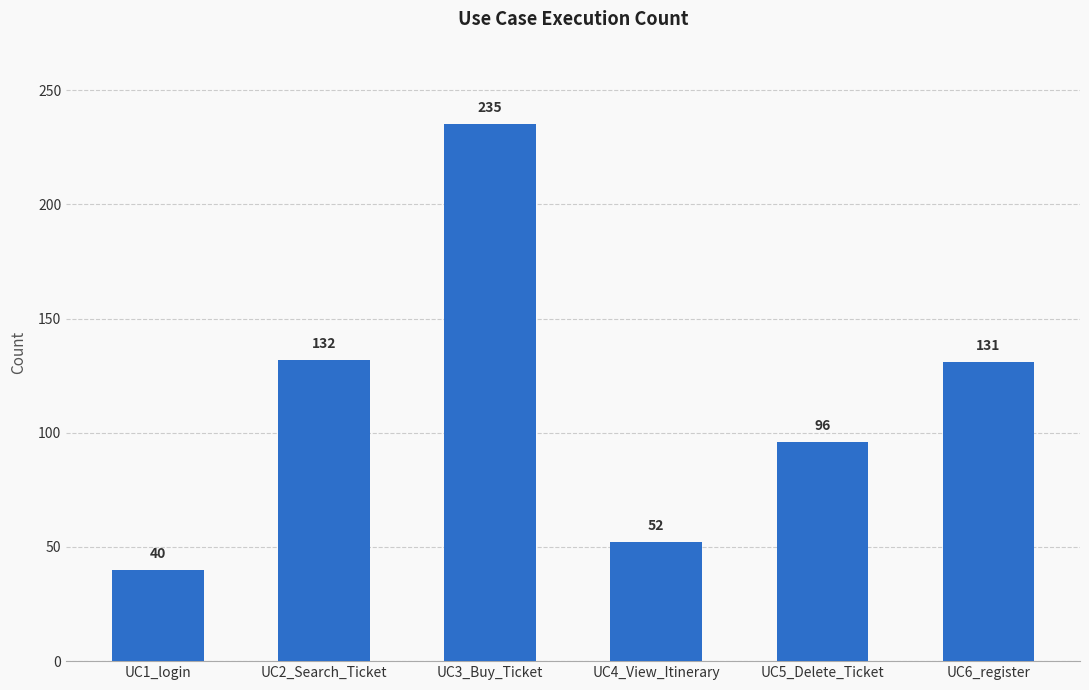

How many bars are there in total?

6